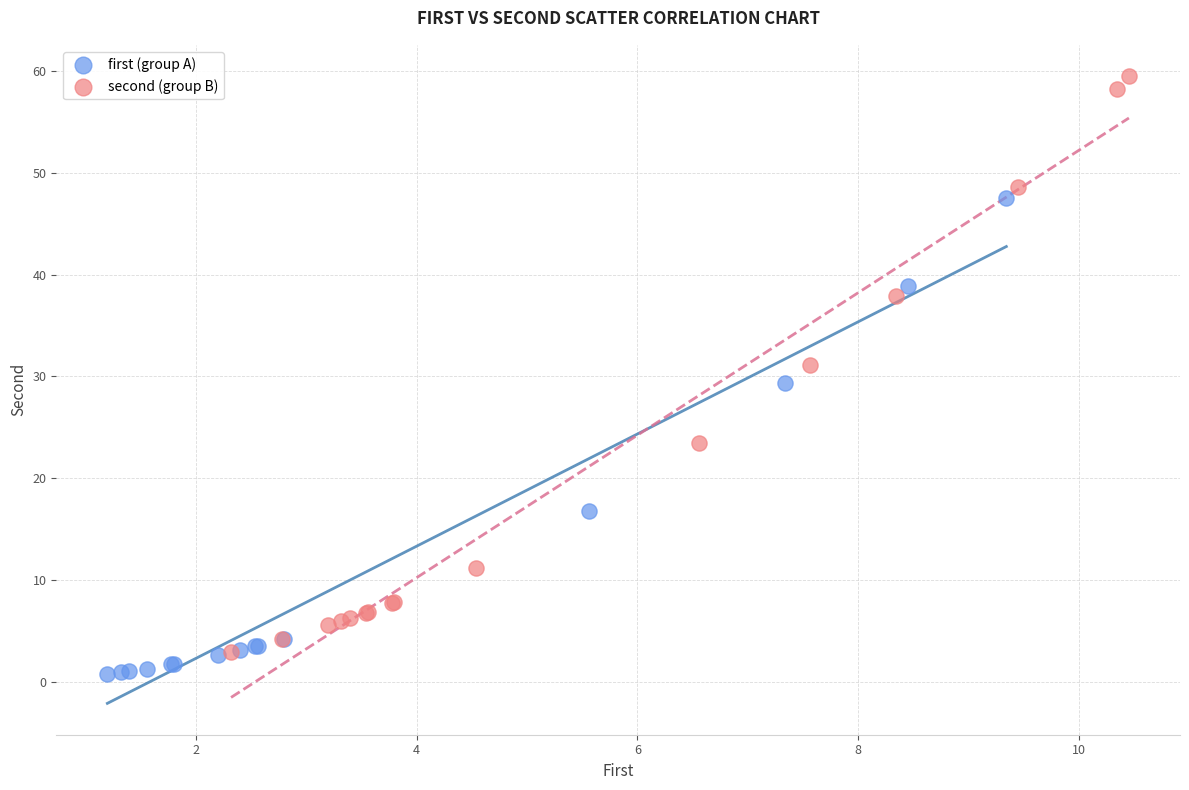

What are all the series names shown in the legend?

first (group A), second (group B)